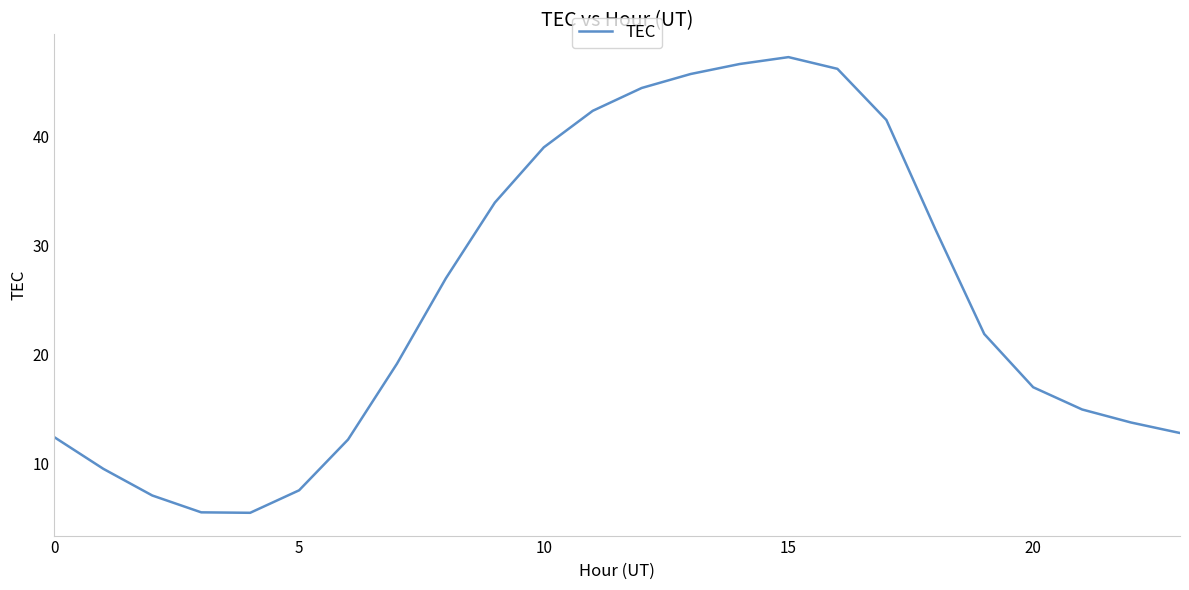

Reading left to right, list all the values displayed in this chart.

12.4	9.5	7.0	5.5	5.5	7.5	12.2	19.1	27.0	33.9	39.0	42.4	44.4	45.7	46.6	47.3	46.2	41.5	31.5	21.9	17.0	14.9	13.7	12.8